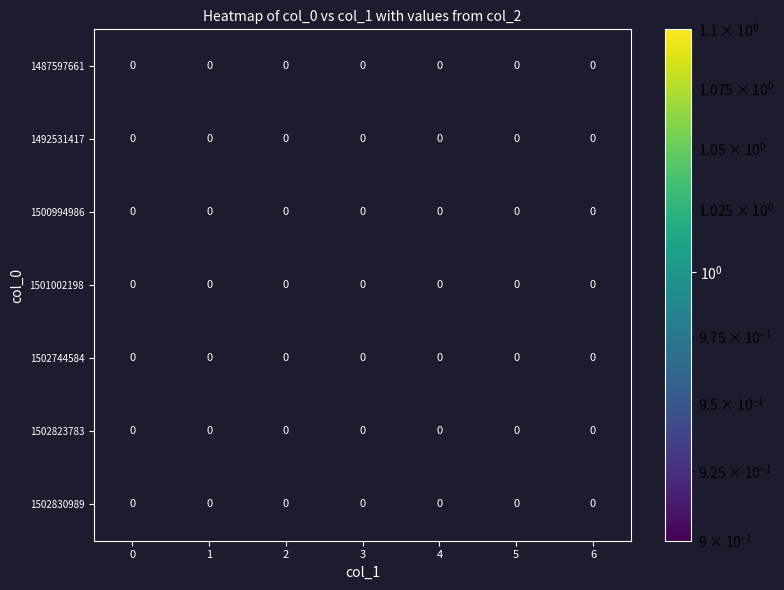

Between 3 and 5, which is larger?

5